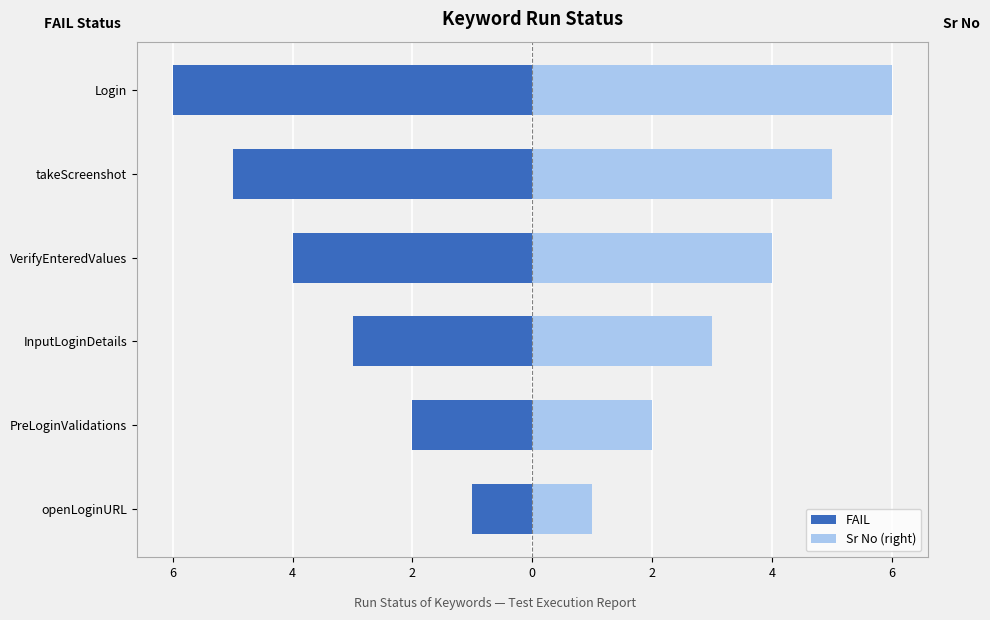

What is the difference between the second highest and second lowest values in the FAIL series?

3